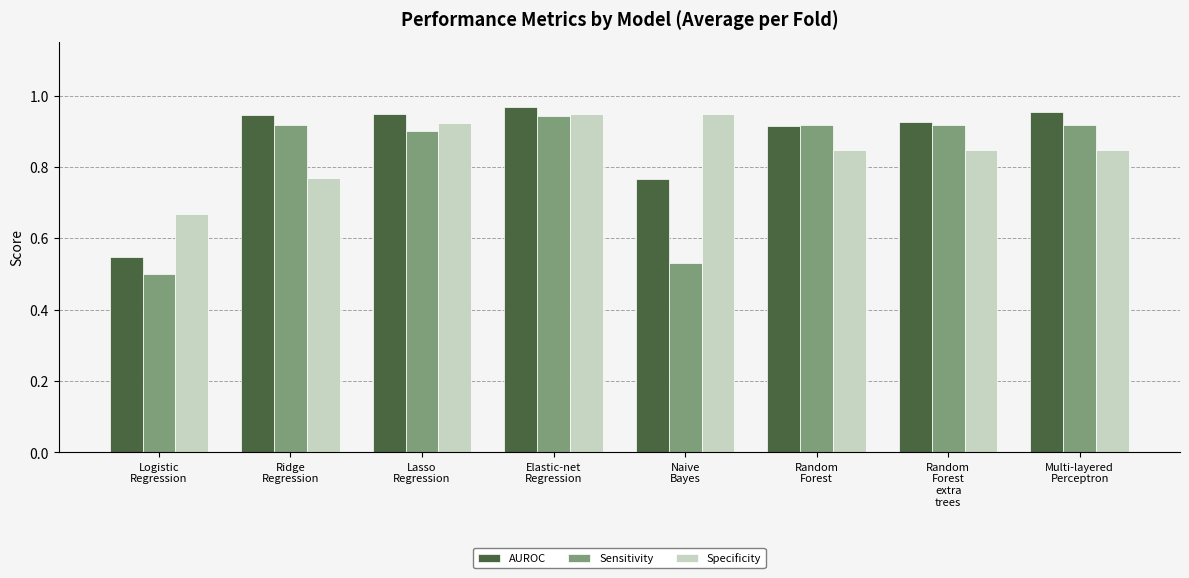

What is the sum of all Specificity values?

6.8